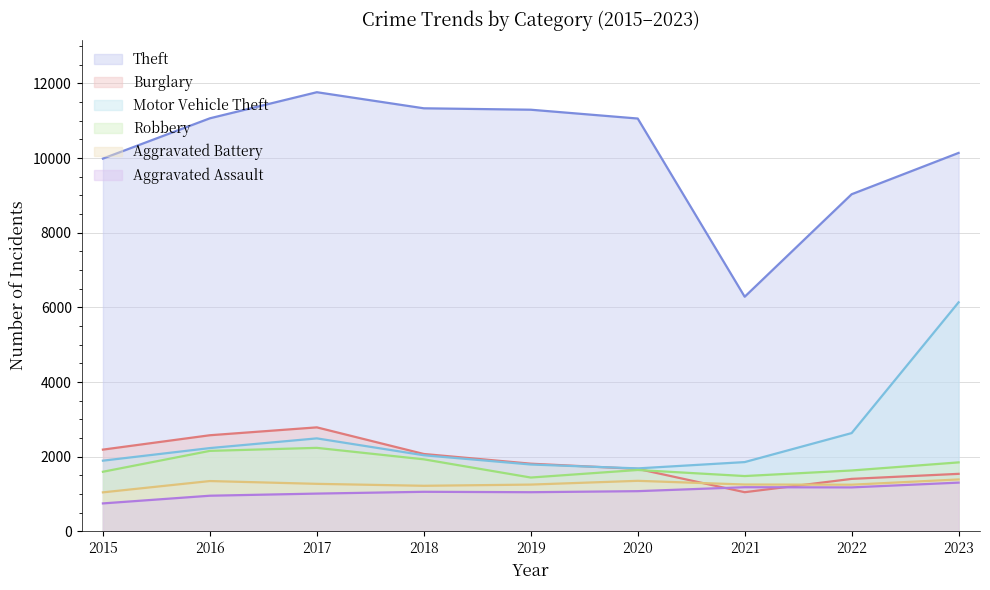

At how many categories does at least one series exceed 8114?

8